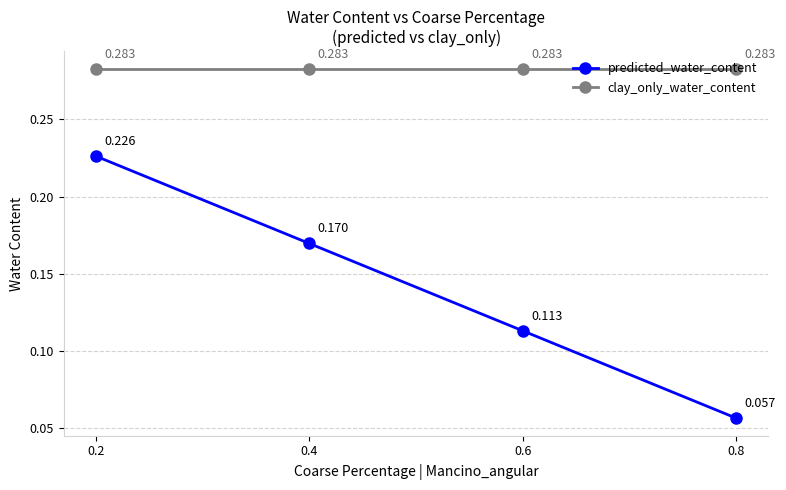

List the series in order of their peak value, highest first.

clay_only_water_content, predicted_water_content